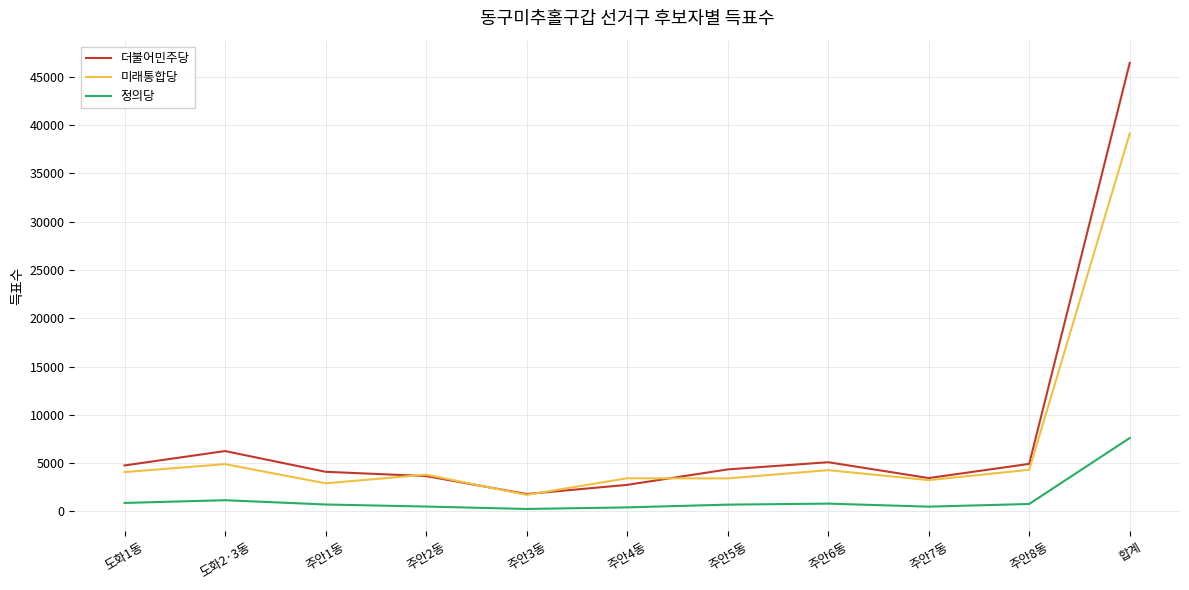

At which category is the sum across all series the highest?

합계